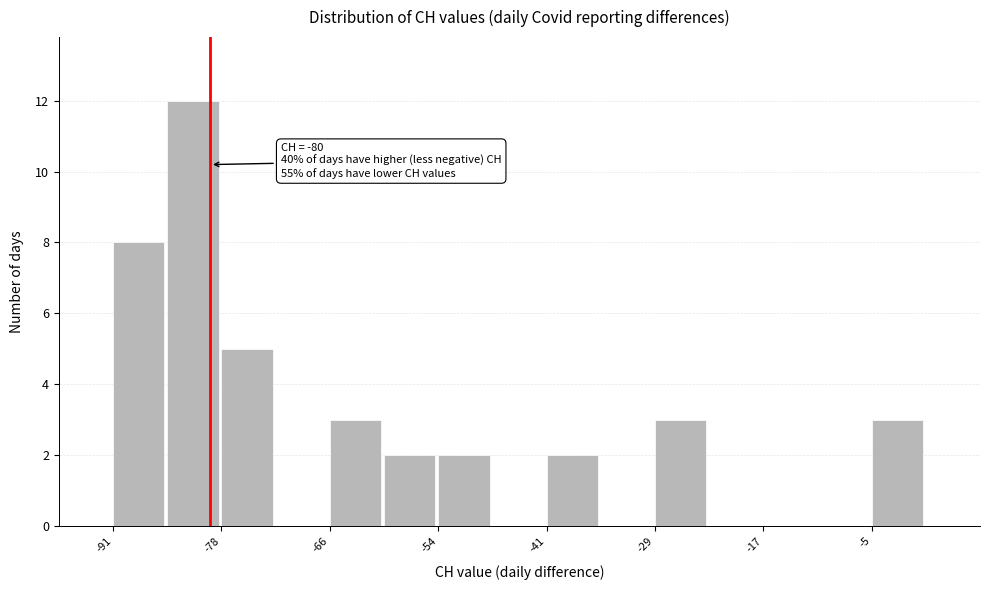

Around what value on the x-axis is the tallest bar? Give the approximate position of its centre, as read against the axis.

-82